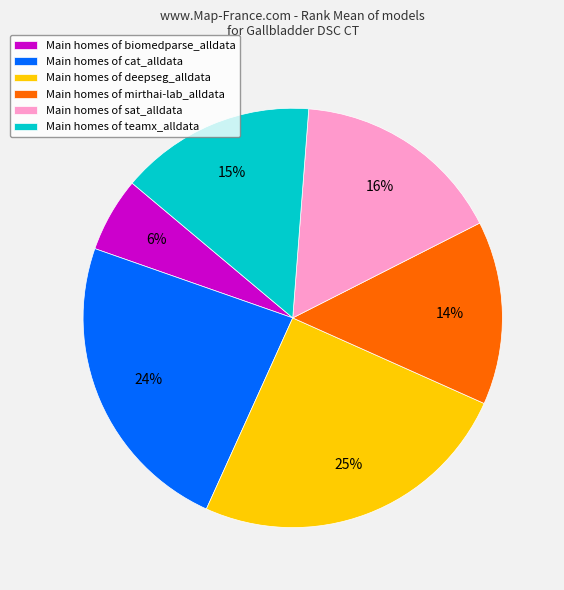

Is it true that Main homes of cat_alldata is 33% of the pie?

False